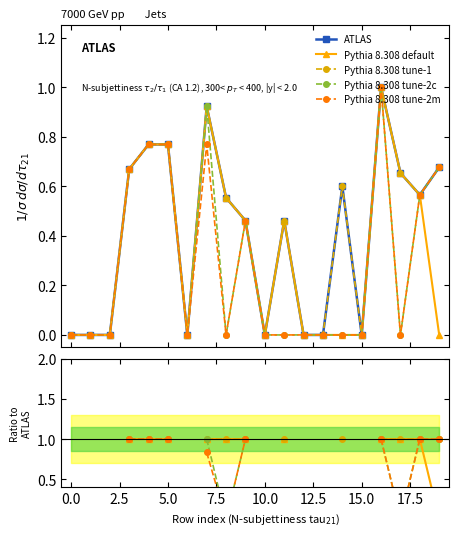

Does the chart have visible grid lines?

No